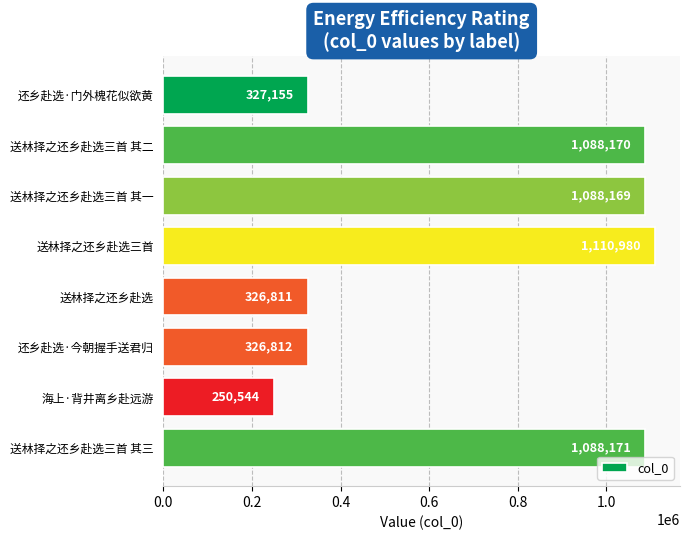

Reading top to bottom, list all the values displayed in this chart.

还乡赴选·门外槐花似欲黄=327155	送林择之还乡赴选三首 其二=1088170	送林择之还乡赴选三首 其一=1088169	送林择之还乡赴选三首=1110980	送林择之还乡赴选=326811	还乡赴选·今朝握手送君归=326812	海上·背井离乡赴远游=250544	送林择之还乡赴选三首 其三=1088171